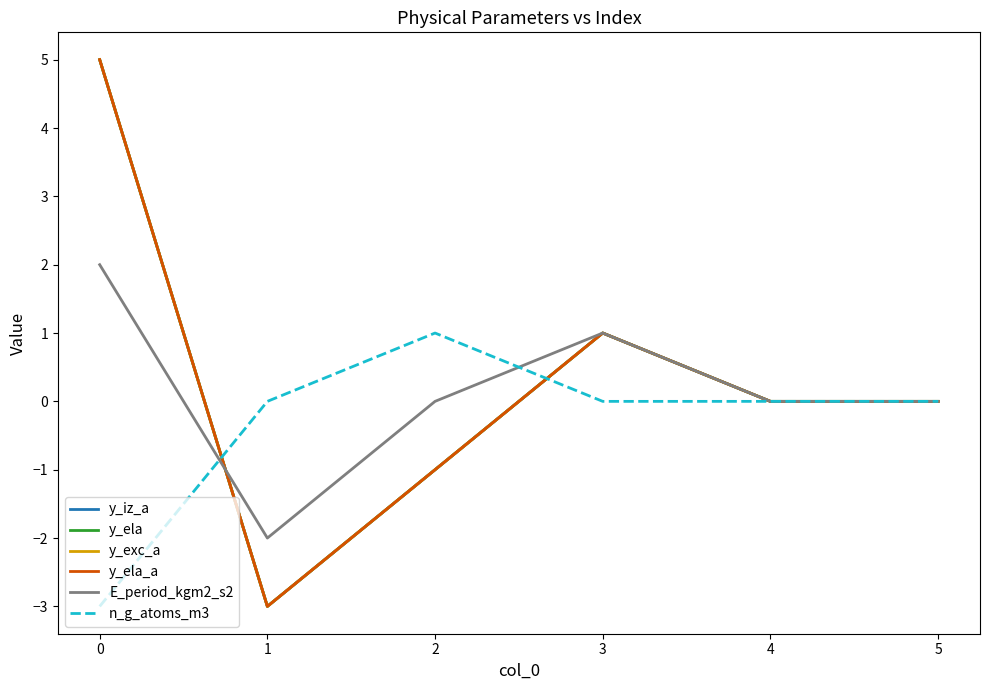

True or false: y_iz_a and y_exc_a intersect in this chart.

False